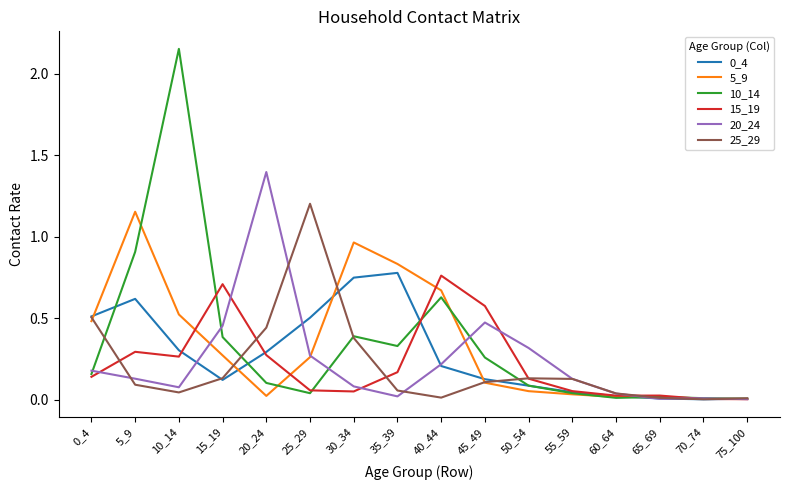

Does the chart display data point markers on the line(s)?

No